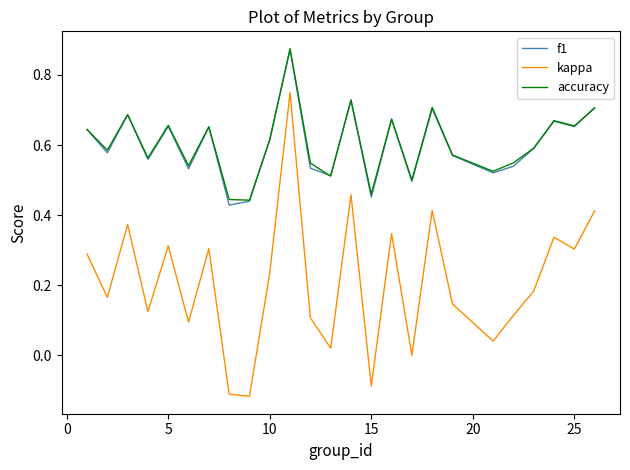

How many interior local valleys does the kappa series have?

9